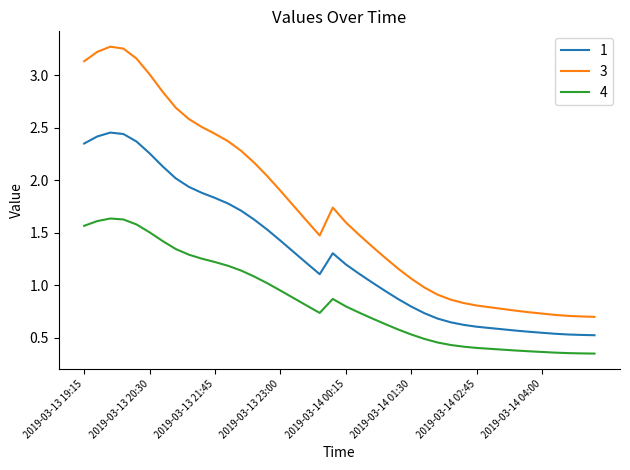

How many values in the 1 series are below 1?

17